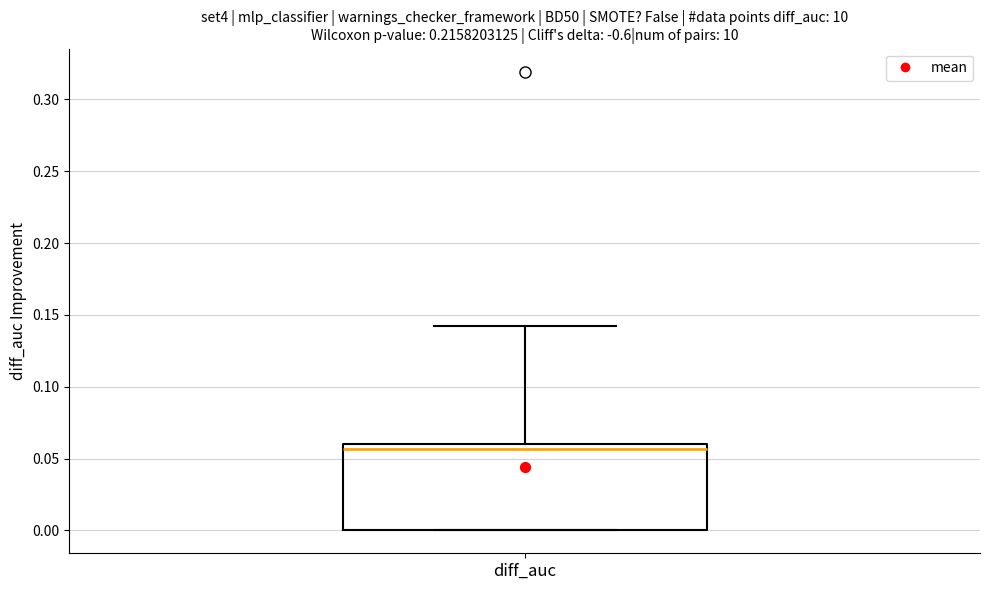

Where does the median line of the box for diff_auc sit on the y-axis? The values are not printed on the chart, so give them approximately, as read against the axis.

0.055